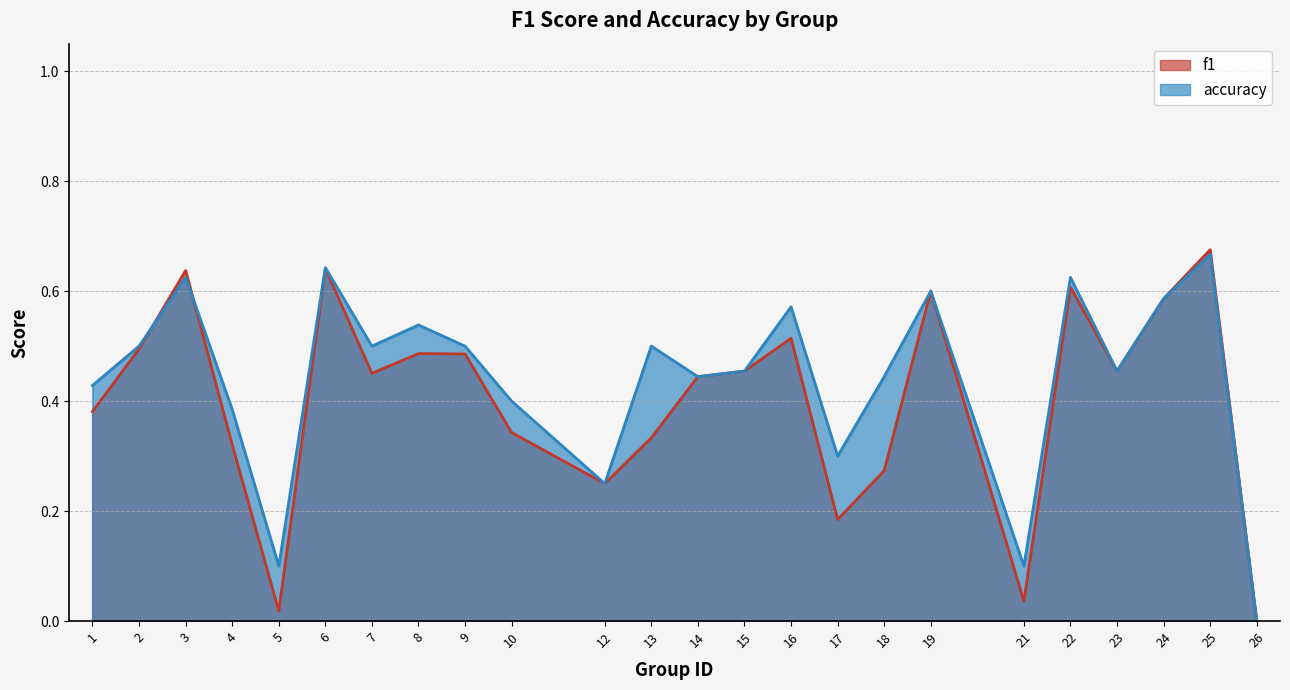

What is the difference between the second highest and second lowest values in the f1 series?

0.6